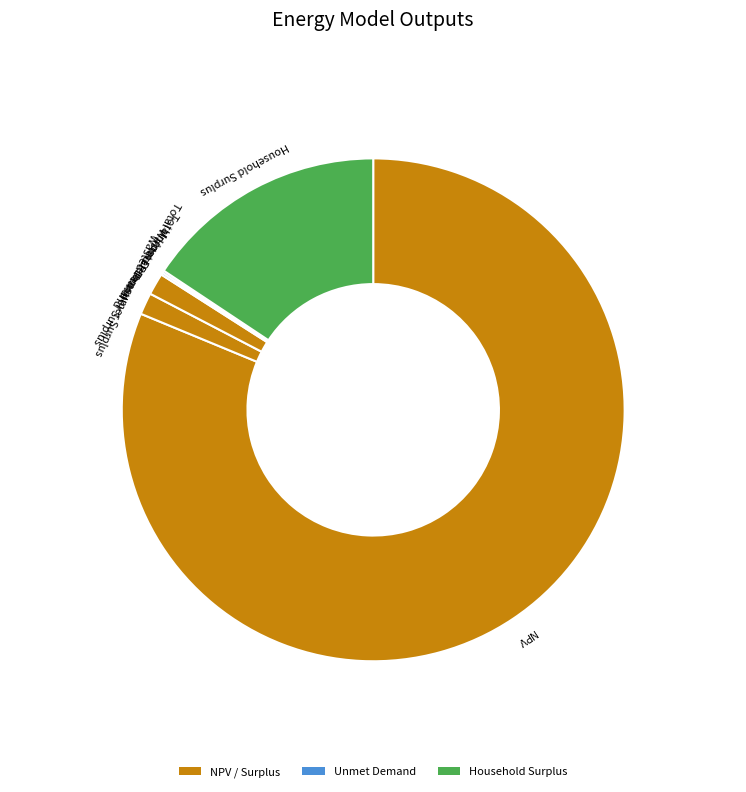

Between NPV and Wasted Prosumer Surplus, which is larger?

NPV